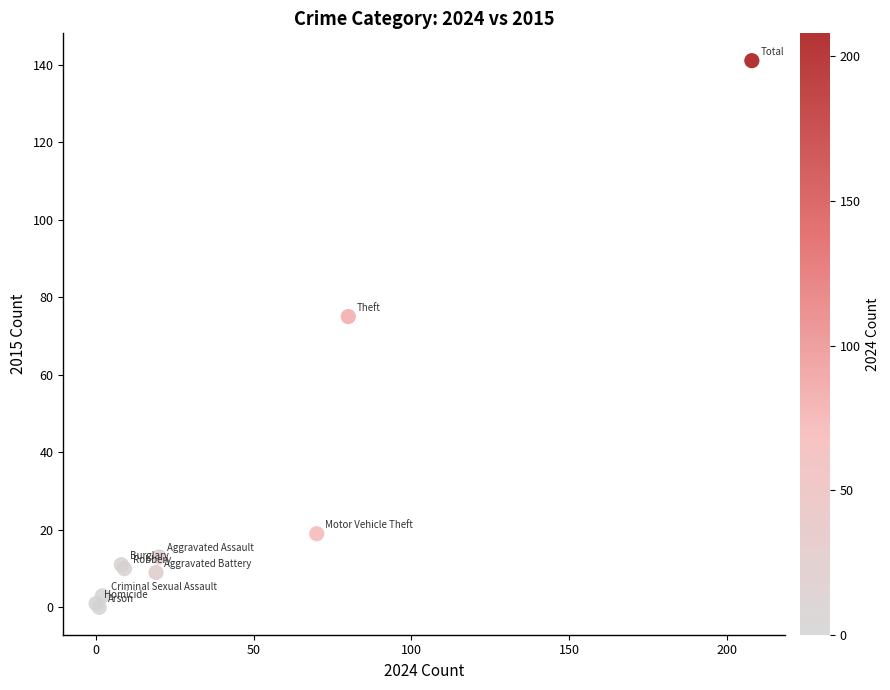

What Y value in the scatter plot is closest to 70?

75